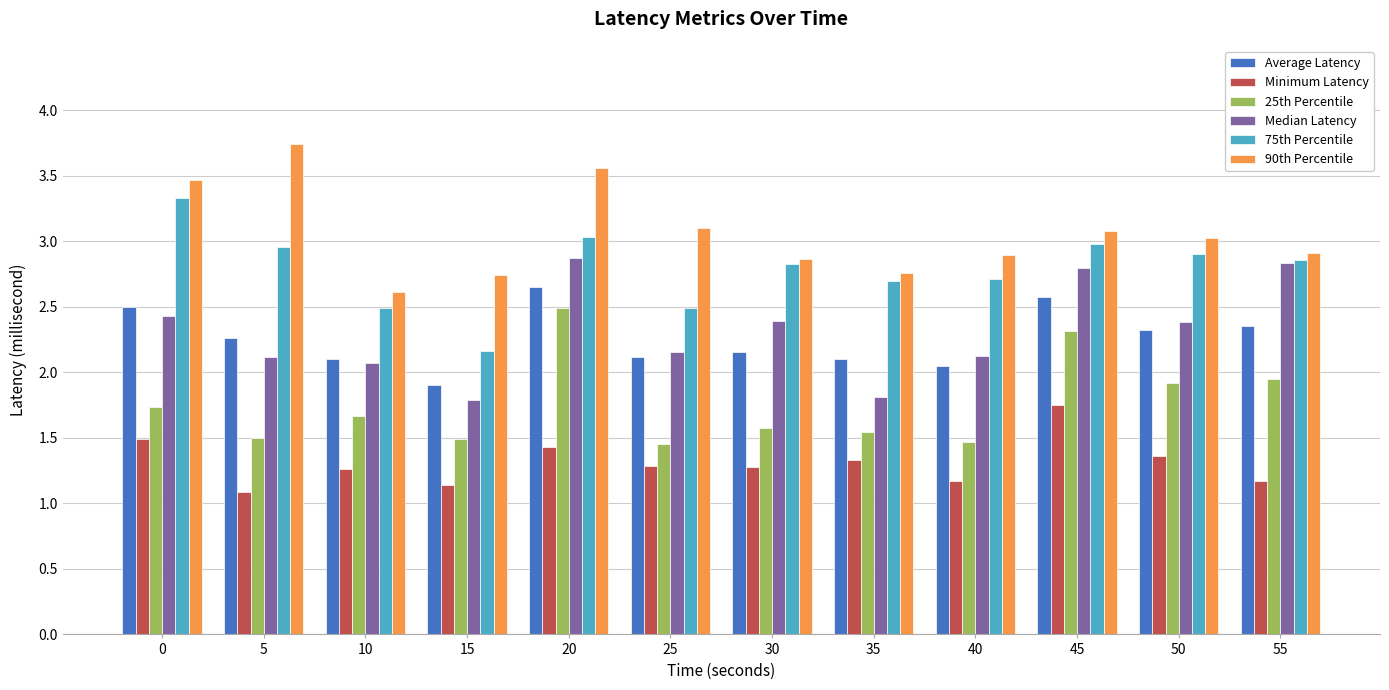

What is the spread (max minus min) of values at 35?

1.4